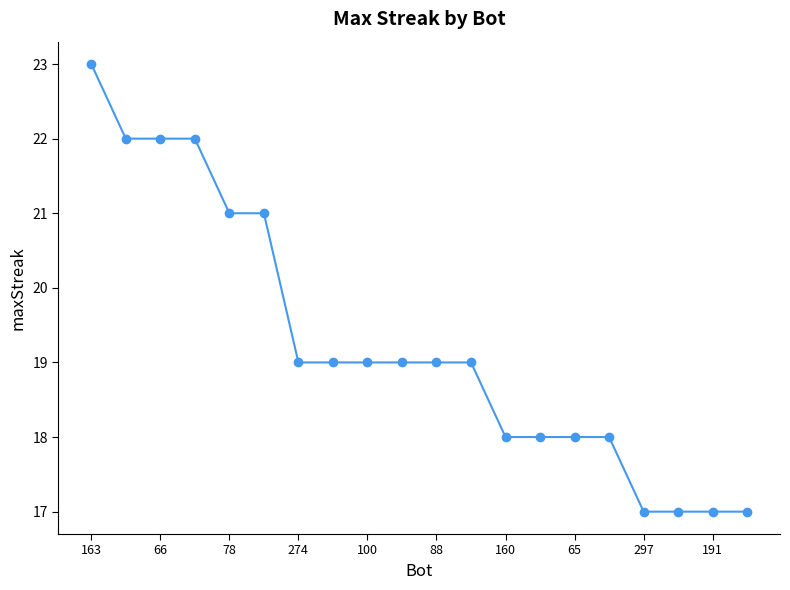

What is the smallest value displayed?

17